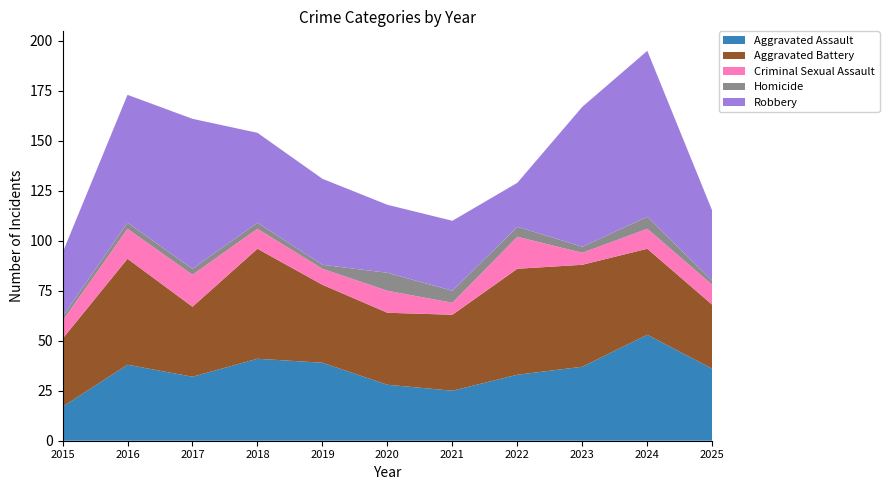

Reading right to left, extract all data points from this chart.

Aggravated Assault: 36	53	37	33	25	28	39	41	32	38	17
Aggravated Battery: 32	43	51	53	38	36	39	55	35	53	34
Criminal Sexual Assault: 10	10	6	16	6	11	8	10	16	15	9
Homicide: 2	6	3	5	6	9	2	3	3	3	2
Robbery: 35	83	70	22	35	34	43	45	75	64	32